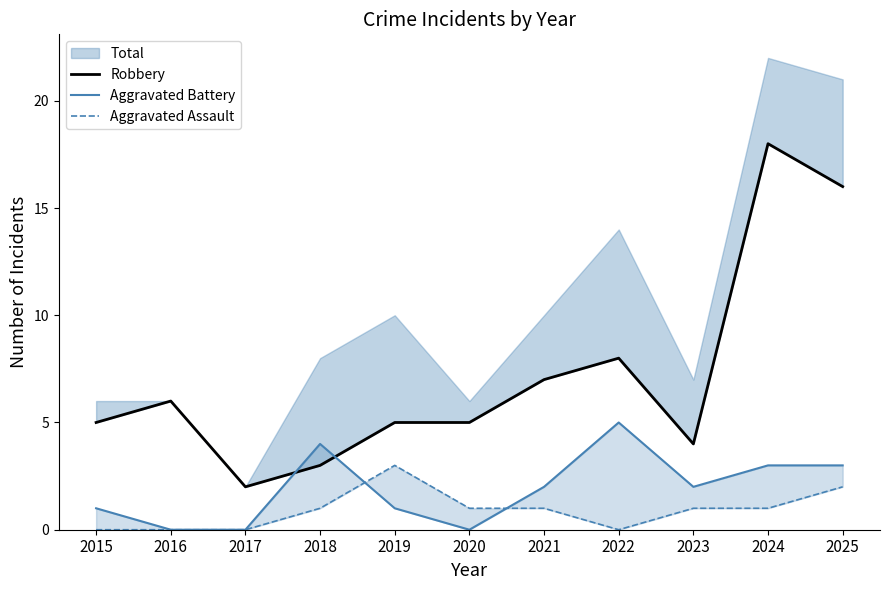

Reading left to right, list all the values displayed in this chart.

Robbery: 5	6	2	3	5	5	7	8	4	18	16
Aggravated Battery: 1	0	0	4	1	0	2	5	2	3	3
Aggravated Assault: 0	0	0	1	3	1	1	0	1	1	2